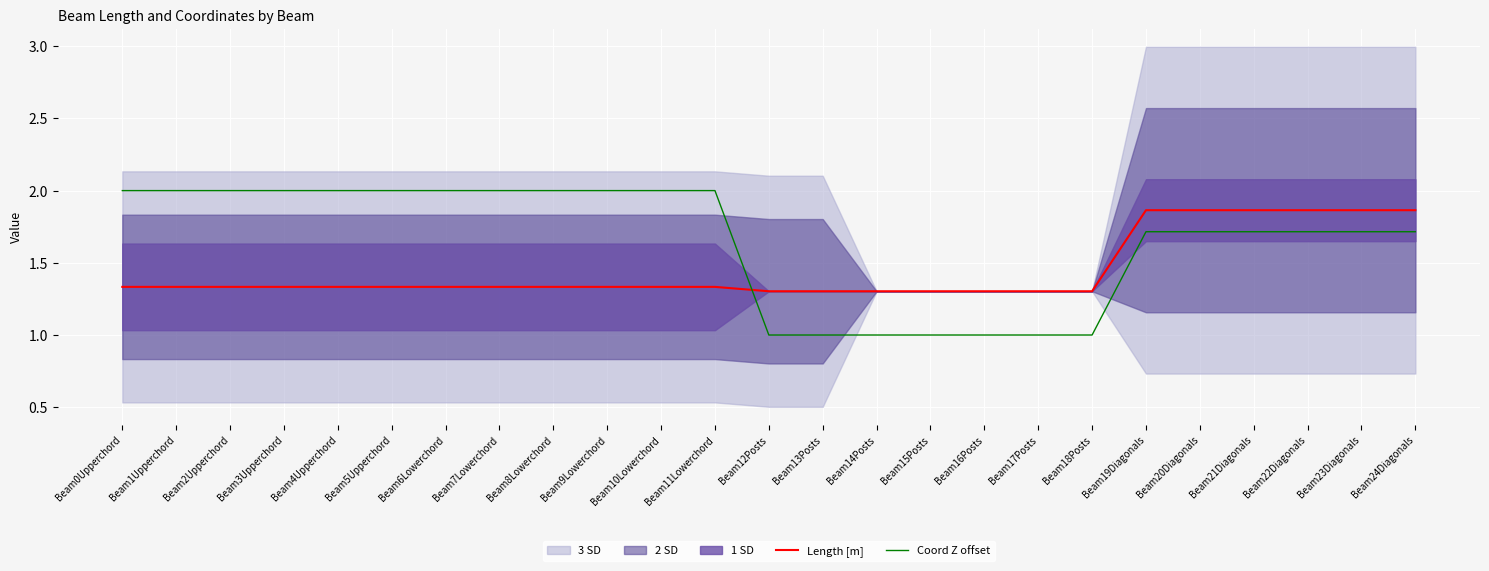

How many interior local peaks does the Length [m] series have?

3